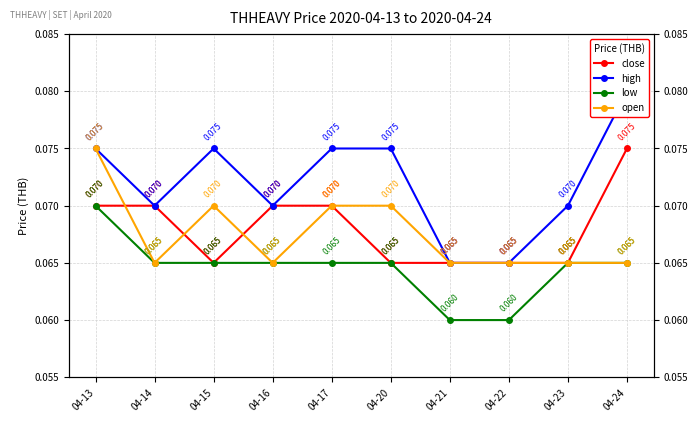

Which has a higher value, 04-16 or 04-24?

04-24